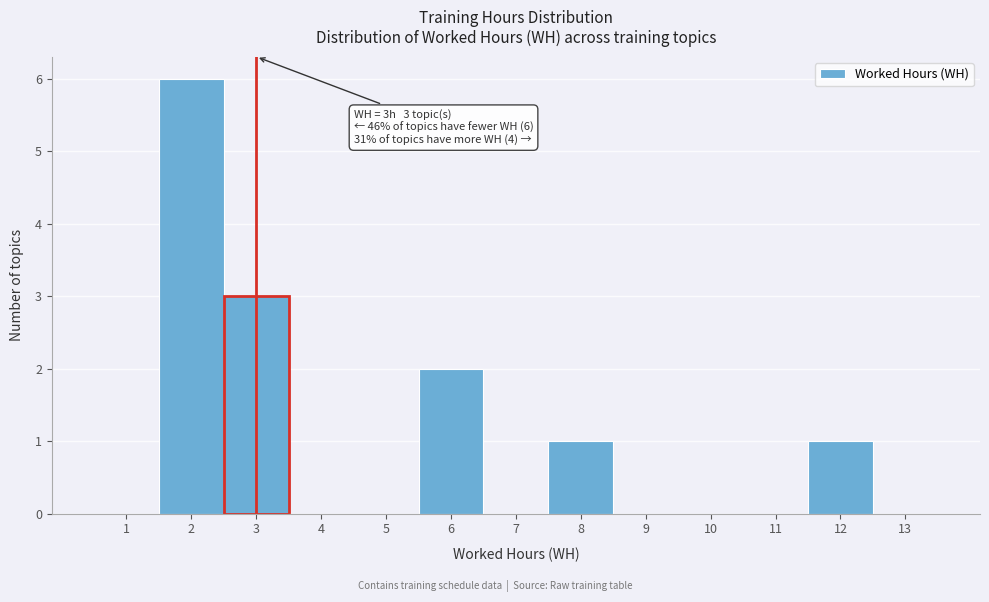

Over which range of the x-axis is the bar tallest?

1.5 to 2.5